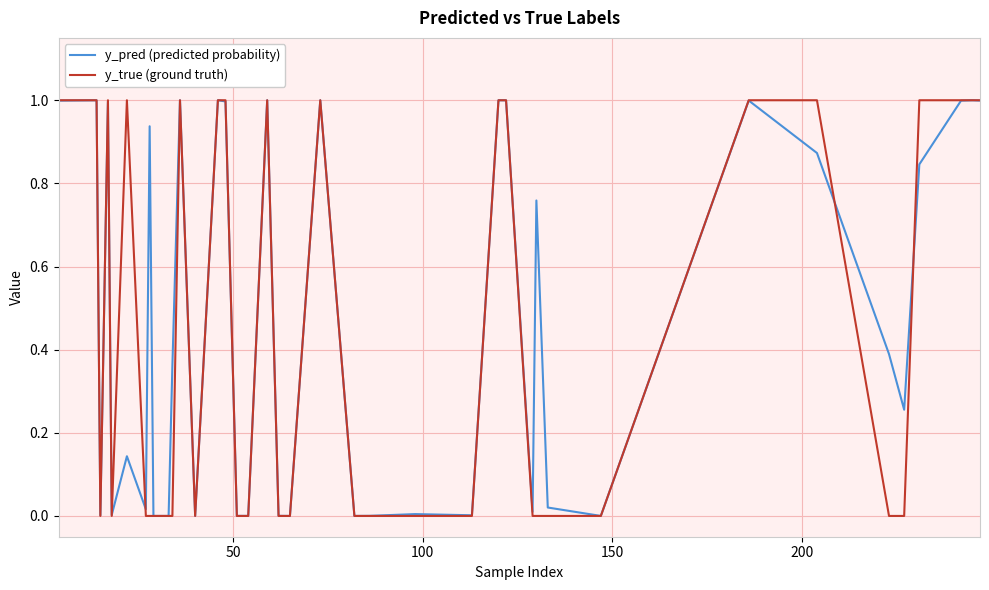

What is the maximum value for y_pred (predicted probability)?

1.0